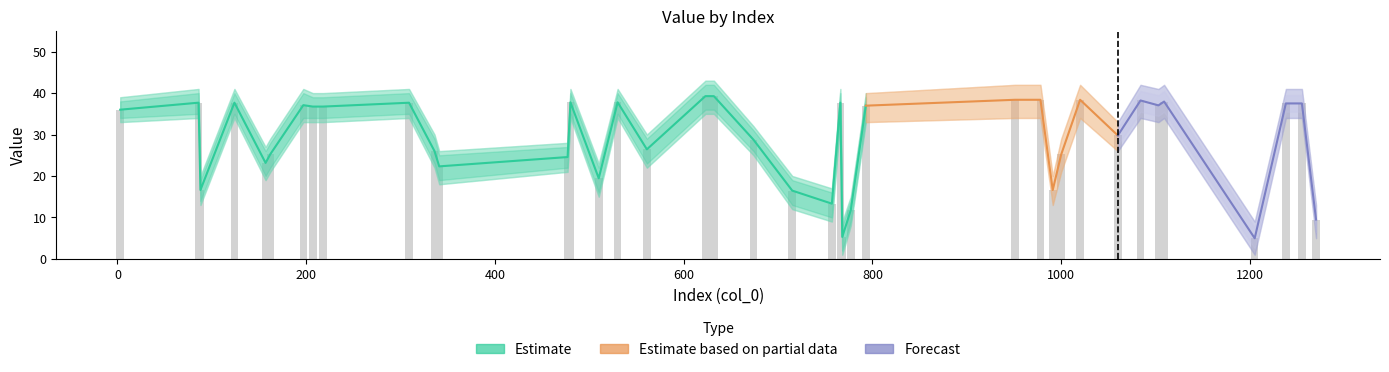

Which has a higher value, 309 or 1109?

1109